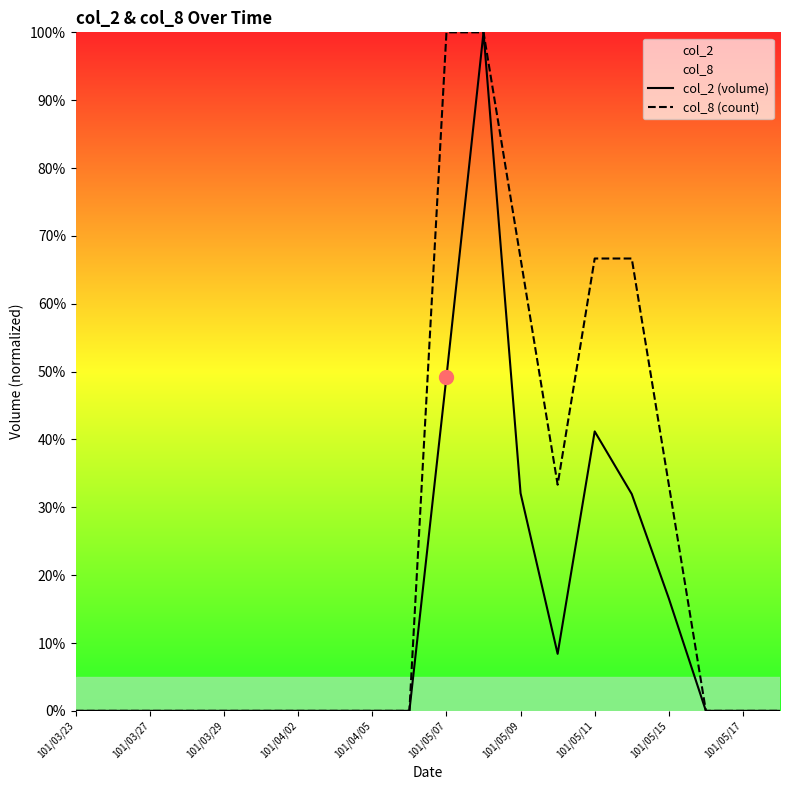

The col_8 (count) series shows -42.0 at 101/05/09. True or false?

False